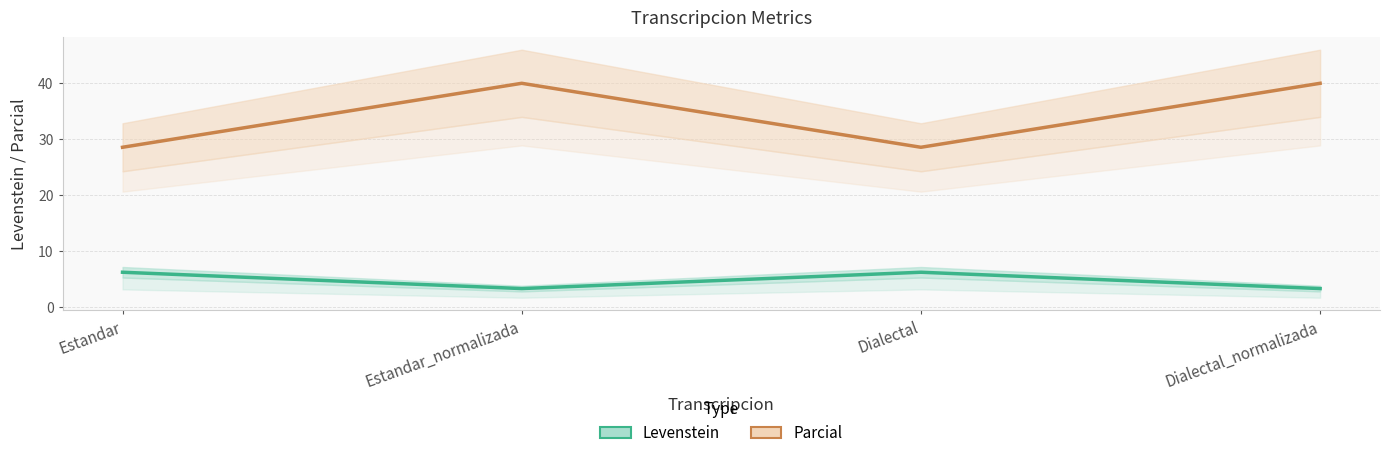

Which series changed the most between Estandar_normalizada and Dialectal_normalizada?

Levenstein